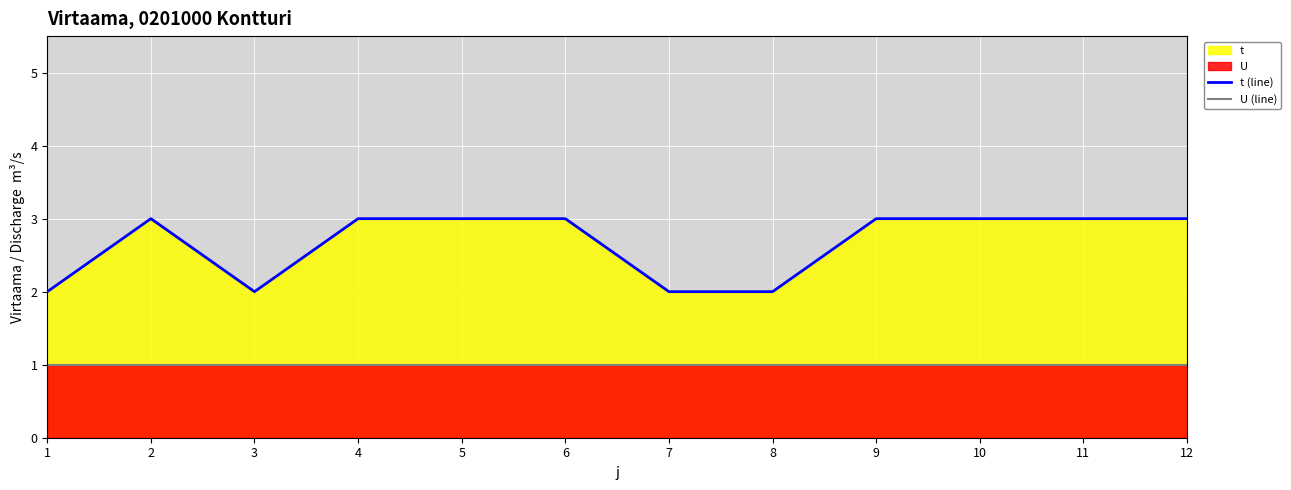

Is the value of t (line) at 12 greater than the value of U (line) at 3?

Yes